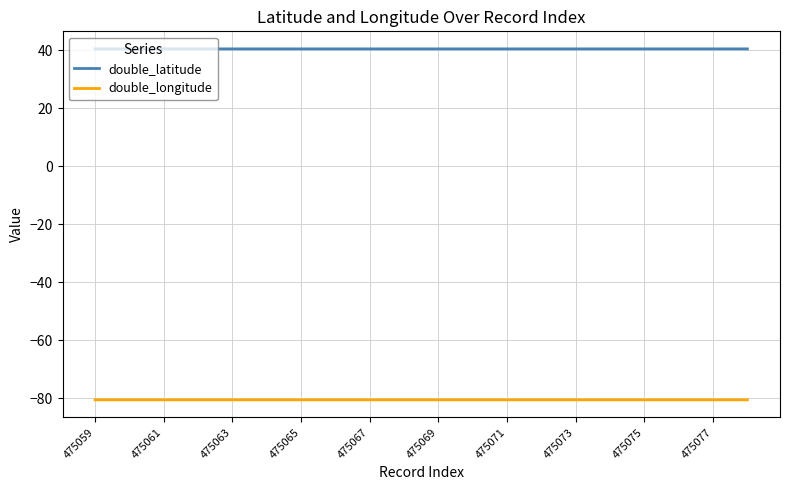

True or false: double_latitude and double_longitude cross at least once.

False